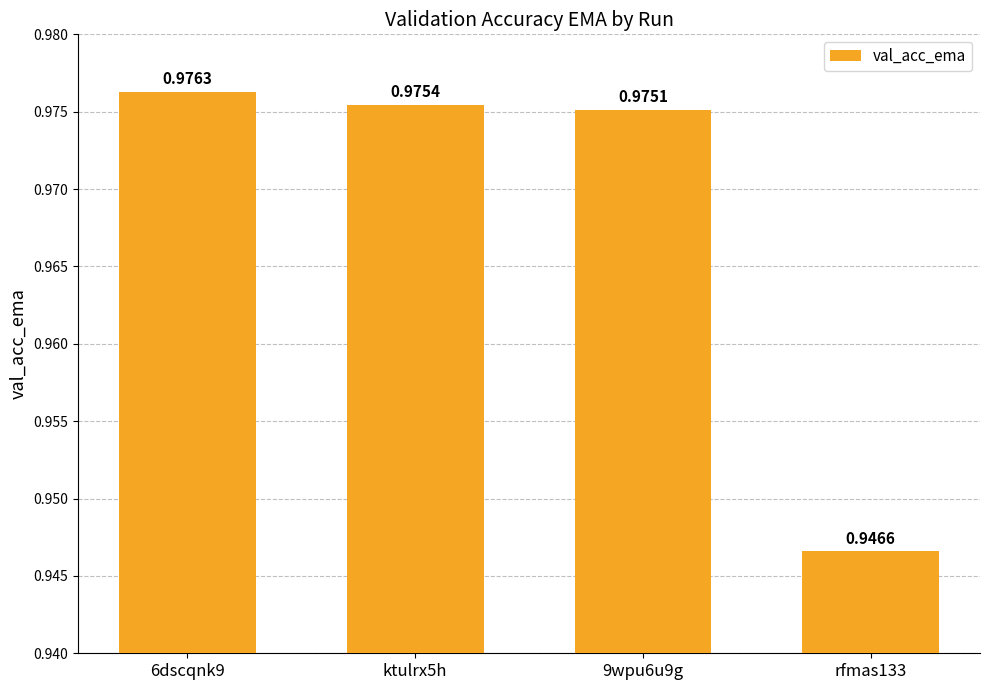

What position from the left is rfmas133?

4